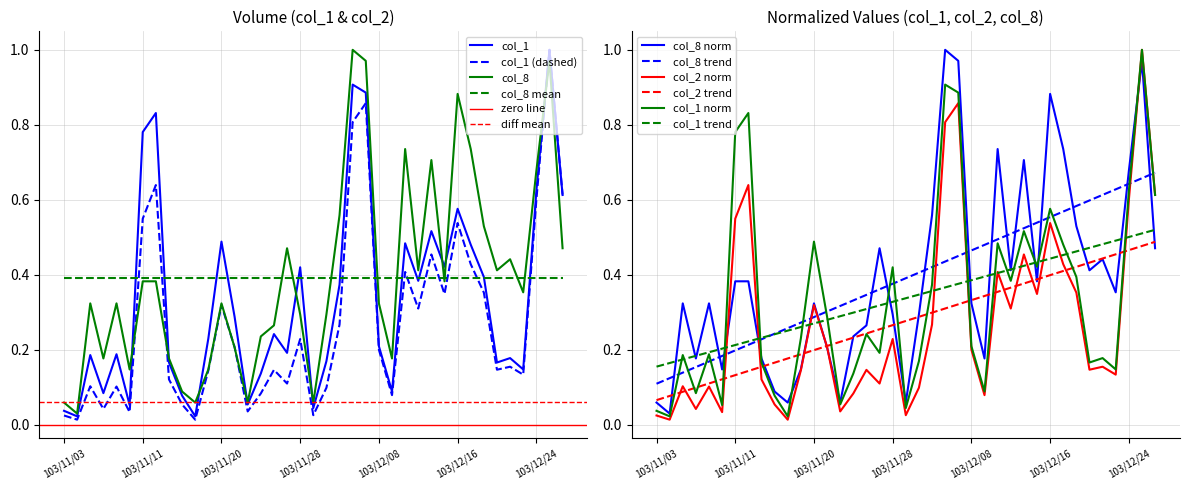

Reading left to right, transcribe all the data shown in this chart.

col_1: 0.0	0.0	0.2	0.1	0.2	0.1	0.8	0.8	0.2	0.1	0.0	0.2	0.5	0.3	0.1	0.1	0.2	0.2	0.4	0.0	0.2	0.4	0.9	0.9	0.2	0.1	0.5	0.4	0.5	0.4	0.6	0.5	0.4	0.2	0.2	0.1	0.6	1.0	0.6
col_2: 0.0	0.0	0.1	0.0	0.1	0.0	0.5	0.6	0.1	0.1	0.0	0.1	0.3	0.2	0.0	0.1	0.1	0.1	0.2	0.0	0.1	0.3	0.8	0.9	0.2	0.1	0.4	0.3	0.5	0.3	0.5	0.4	0.4	0.1	0.2	0.1	0.6	1.0	0.6
col_8: 0.1	0.0	0.3	0.2	0.3	0.1	0.4	0.4	0.2	0.1	0.1	0.1	0.3	0.2	0.1	0.2	0.3	0.5	0.3	0.1	0.3	0.6	1.0	1.0	0.3	0.2	0.7	0.4	0.7	0.4	0.9	0.7	0.5	0.4	0.4	0.4	0.7	1.0	0.5